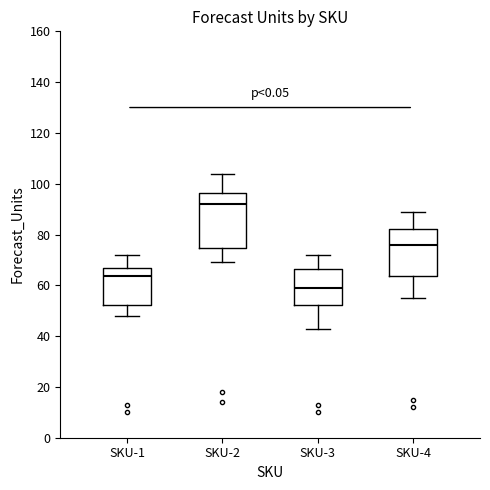

Comparing the boxes themselves (not the whiskers), which one is the tallest?

SKU-2